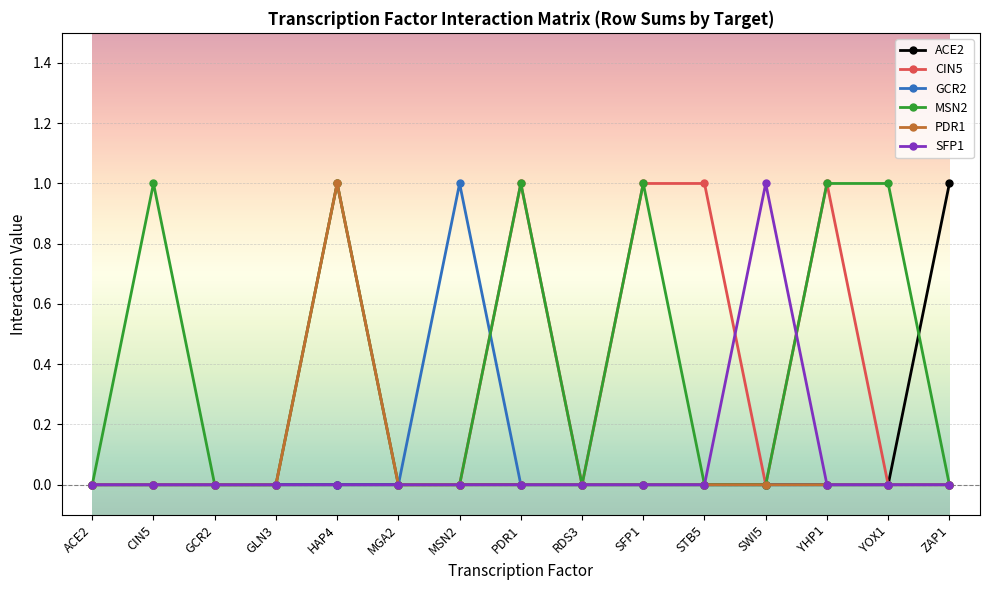

What is the label of the 8th point from the right?

PDR1